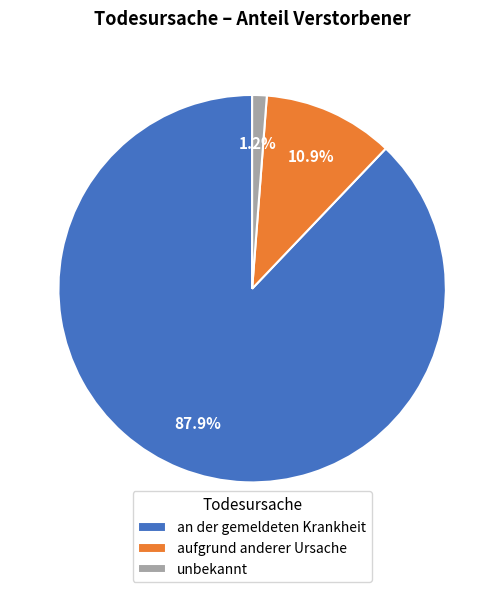

To the nearest percent, what portion does aufgrund anderer Ursache represent?

11%